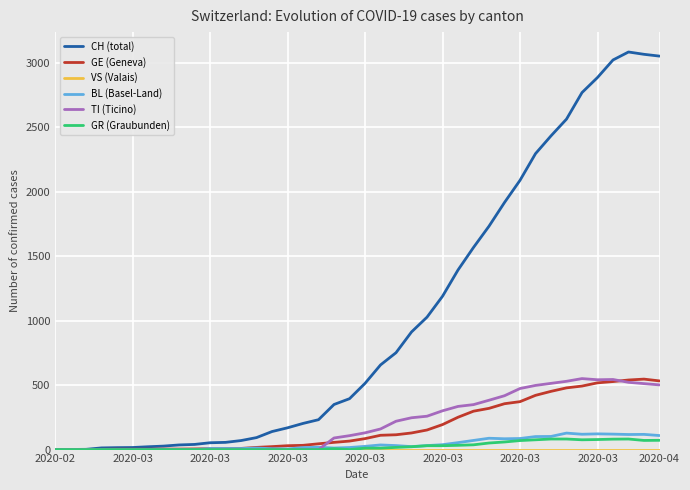

Which series has the widest spread of values?

CH (total)